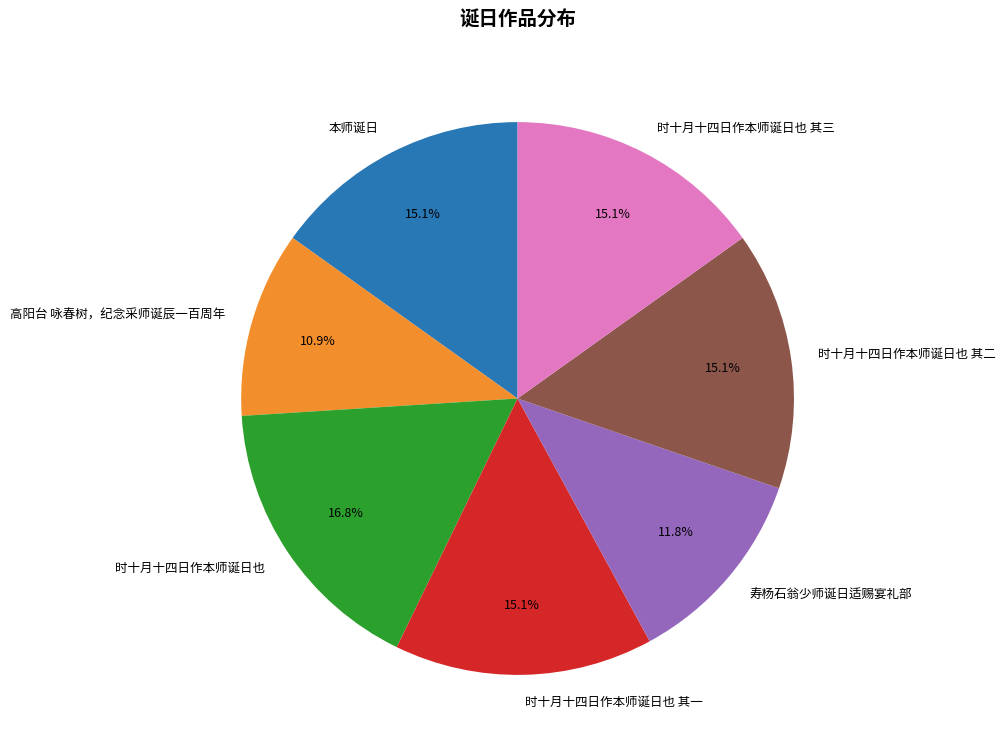

Which has a higher value, 时十月十四日作本师诞日也 or 时十月十四日作本师诞日也 其一?

时十月十四日作本师诞日也